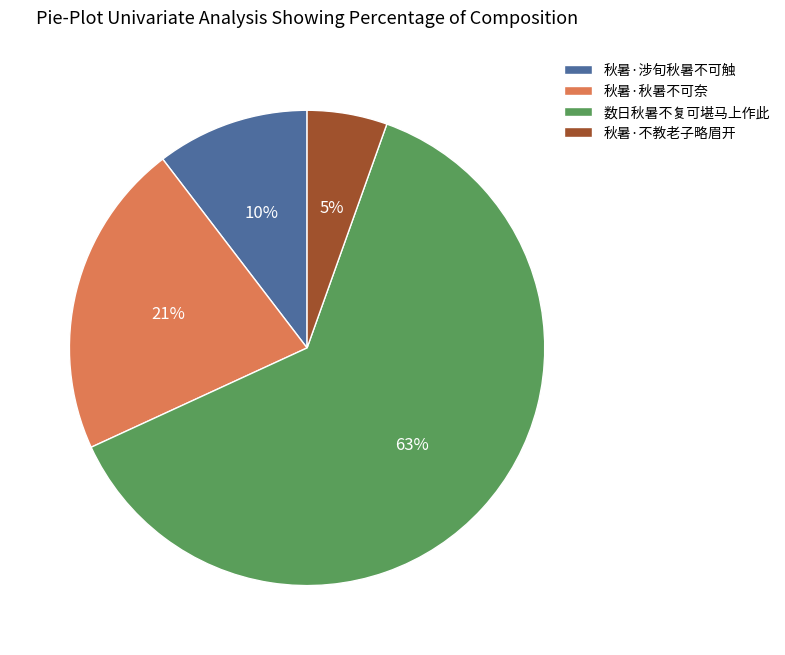

Is the sum of 数日秋暑不复可堪马上作此 and 秋暑·秋暑不可奈 greater than half?

Yes